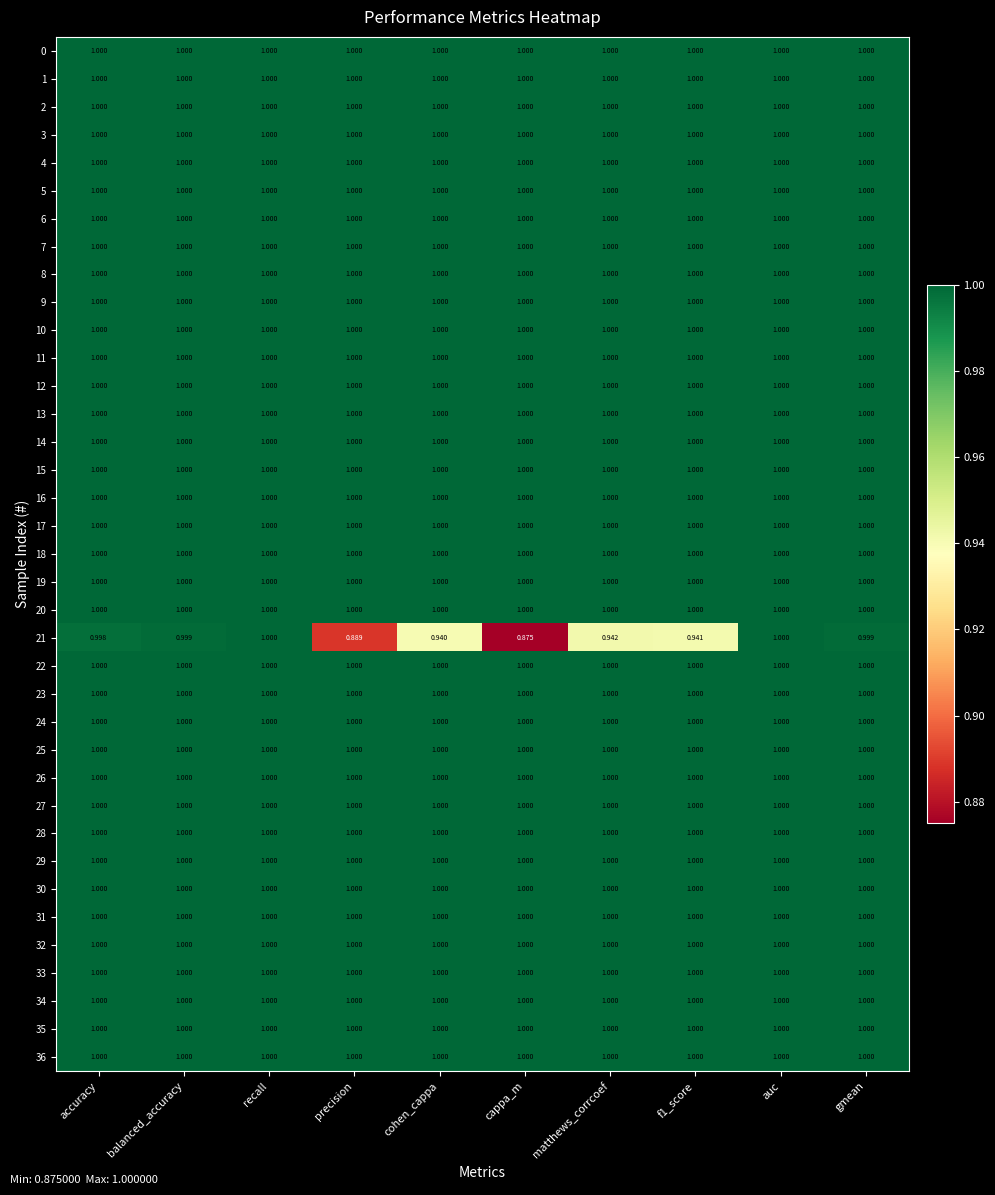

At how many categories does at least one series exceed 0?

10